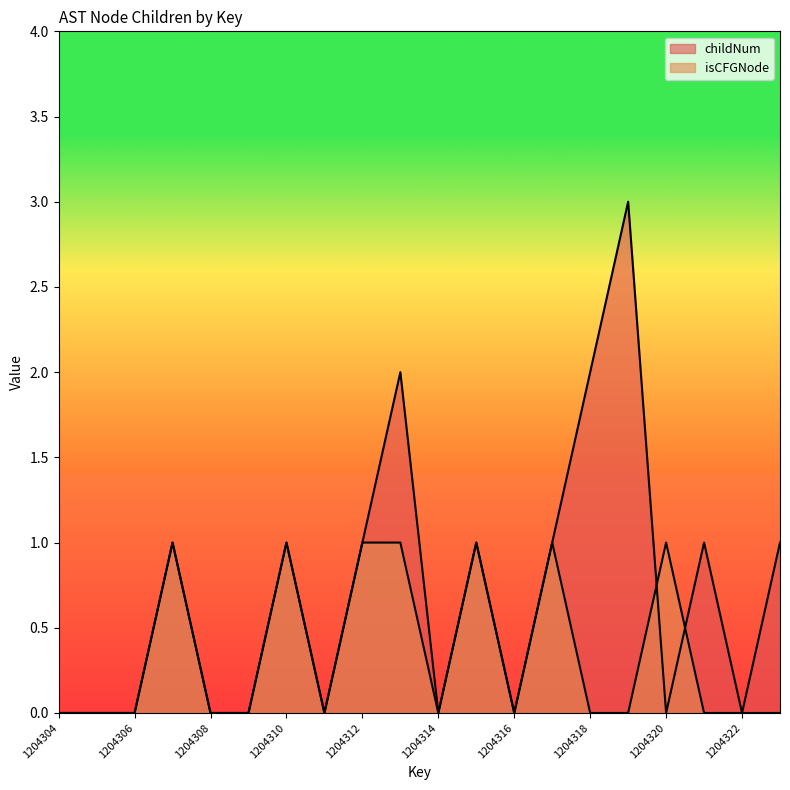

Count the childNum values in the range 0 to 1.

17